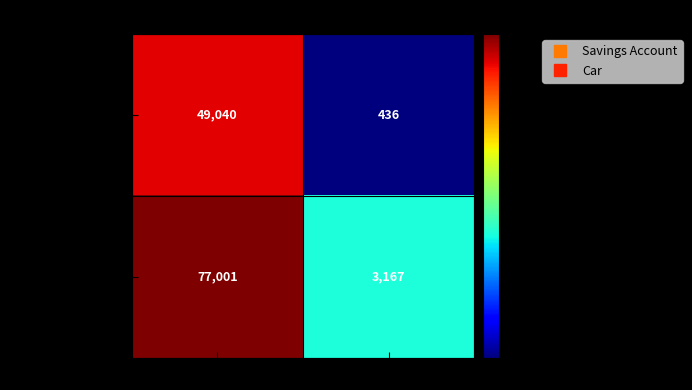

What is the total value across all series at Value?

126041